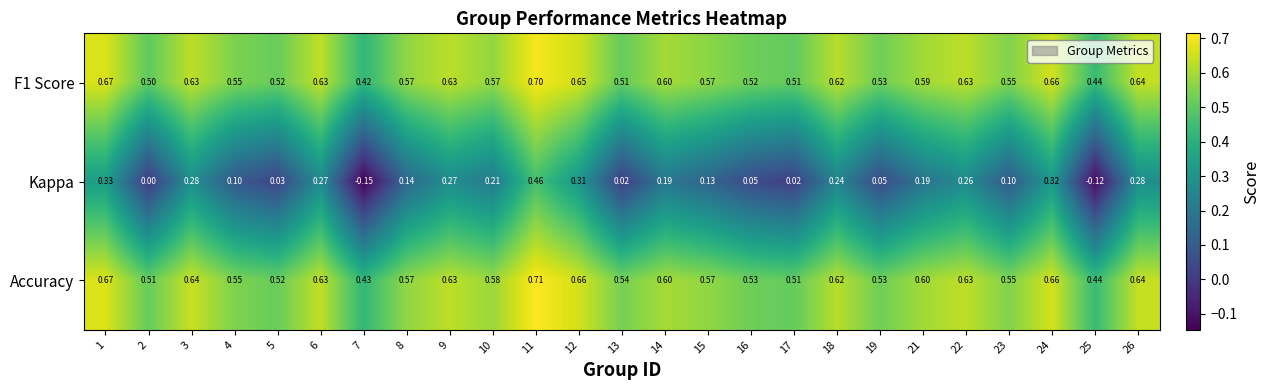

Which series has the widest spread of values?

Kappa